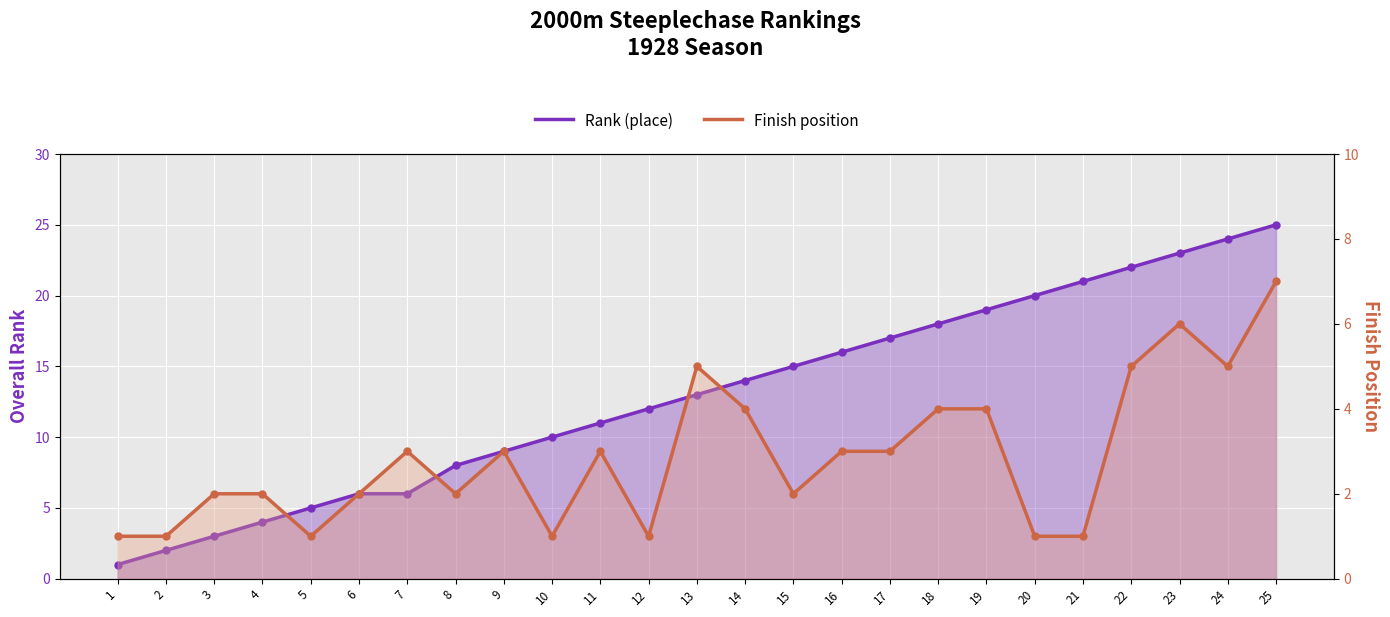

What are all the series names shown in the legend?

Rank (place), Finish position